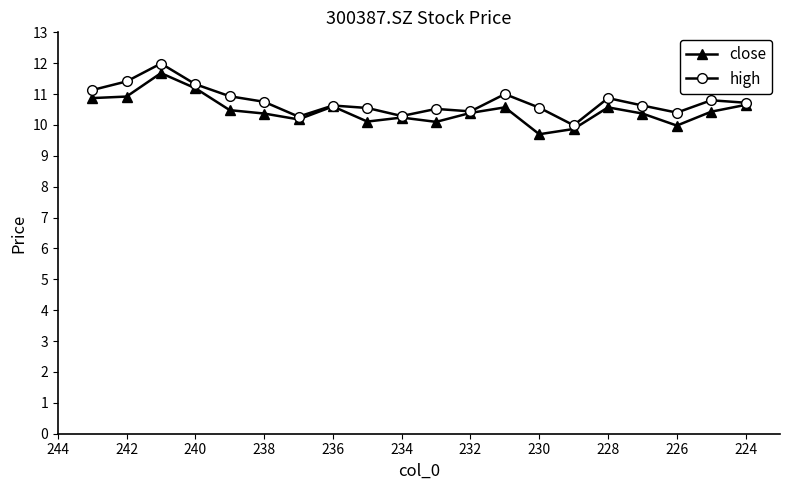

At how many categories does at least one series exceed 11?

4